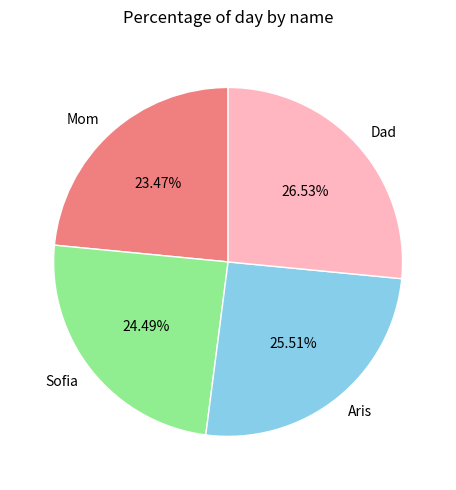

To the nearest percent, what is the difference between the largest and smallest slice percentages?

3%